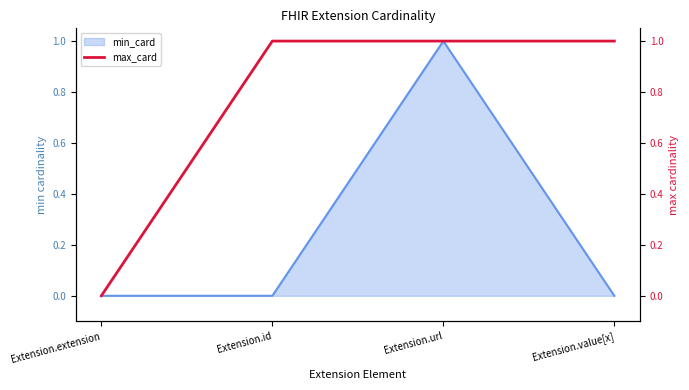

What is the greatest value displayed?

1